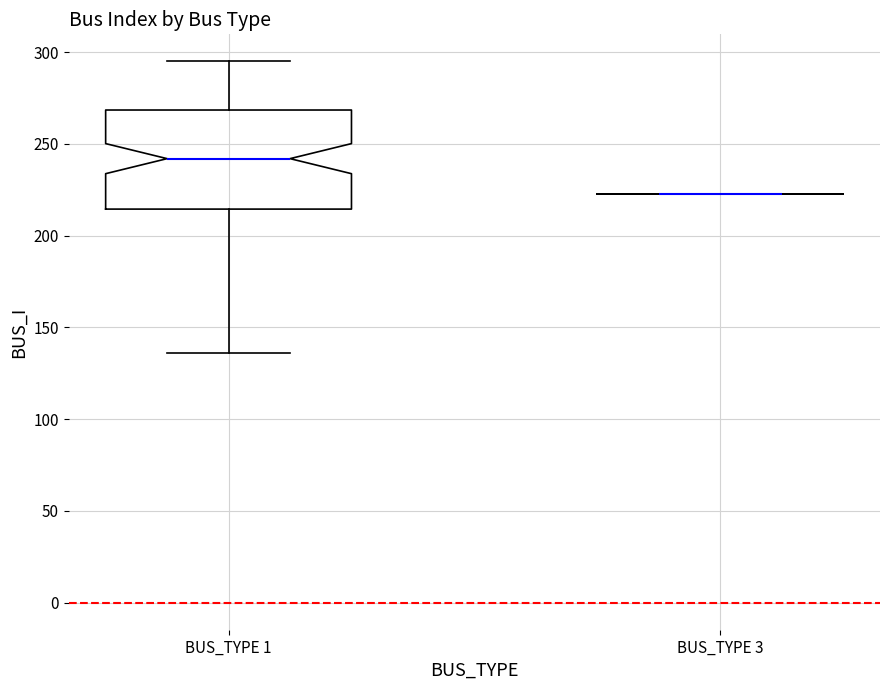

Reading left to right, transcribe this box plot: for each box, give where its median line is, the range the box spans, and where its two whiskers end, as read against the y-axis. The values are not printed on the chart, so give them approximately, as read against the axis.

BUS_TYPE 1: median 240, box 215 to 270, whiskers 135 to 295
BUS_TYPE 3: box collapsed to a line at 225, whiskers 225 to 225